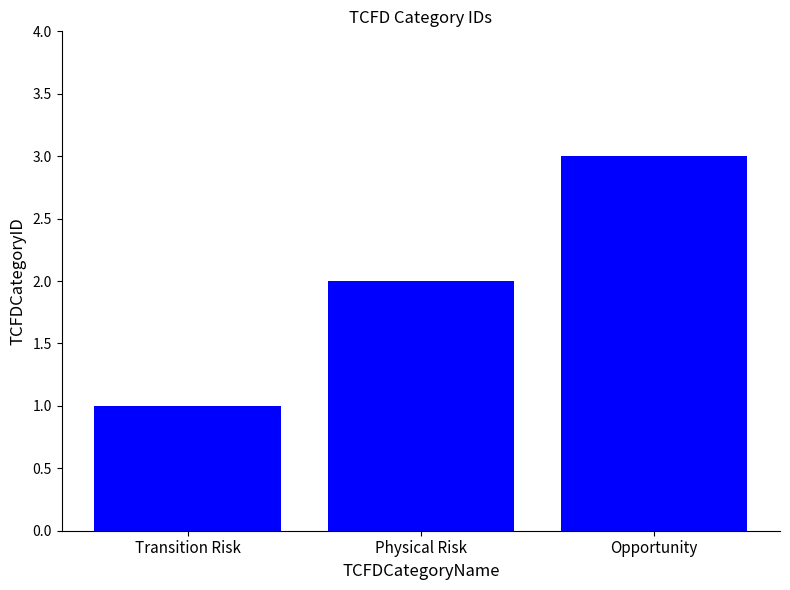

Are the bars horizontal?

No